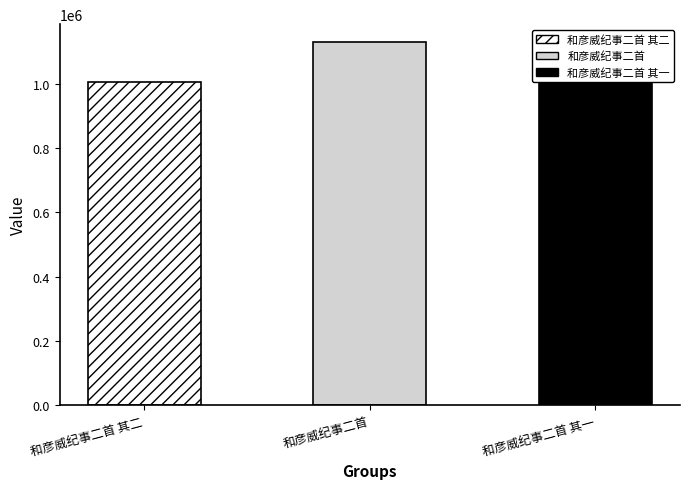

What is the label of the 1st bar from the right?

和彦威纪事二首 其一